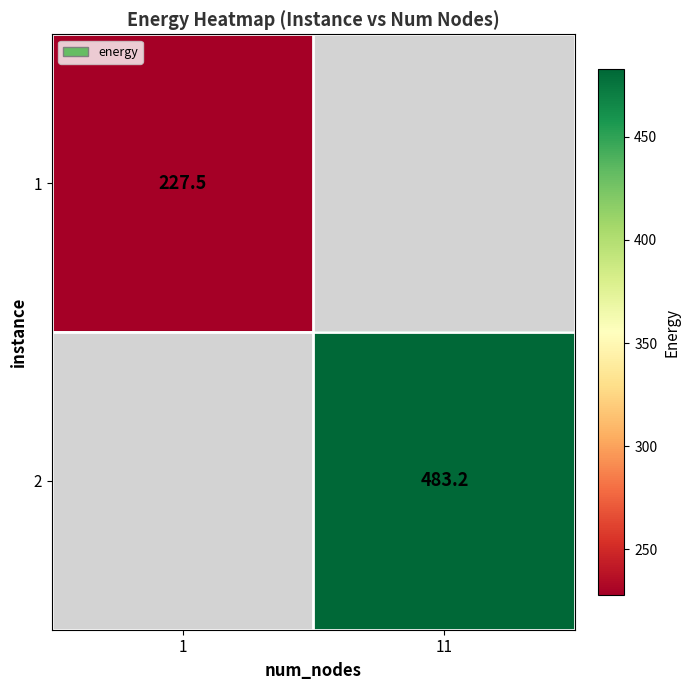

True or false: 2 has a value of 196.4 at 11.

False